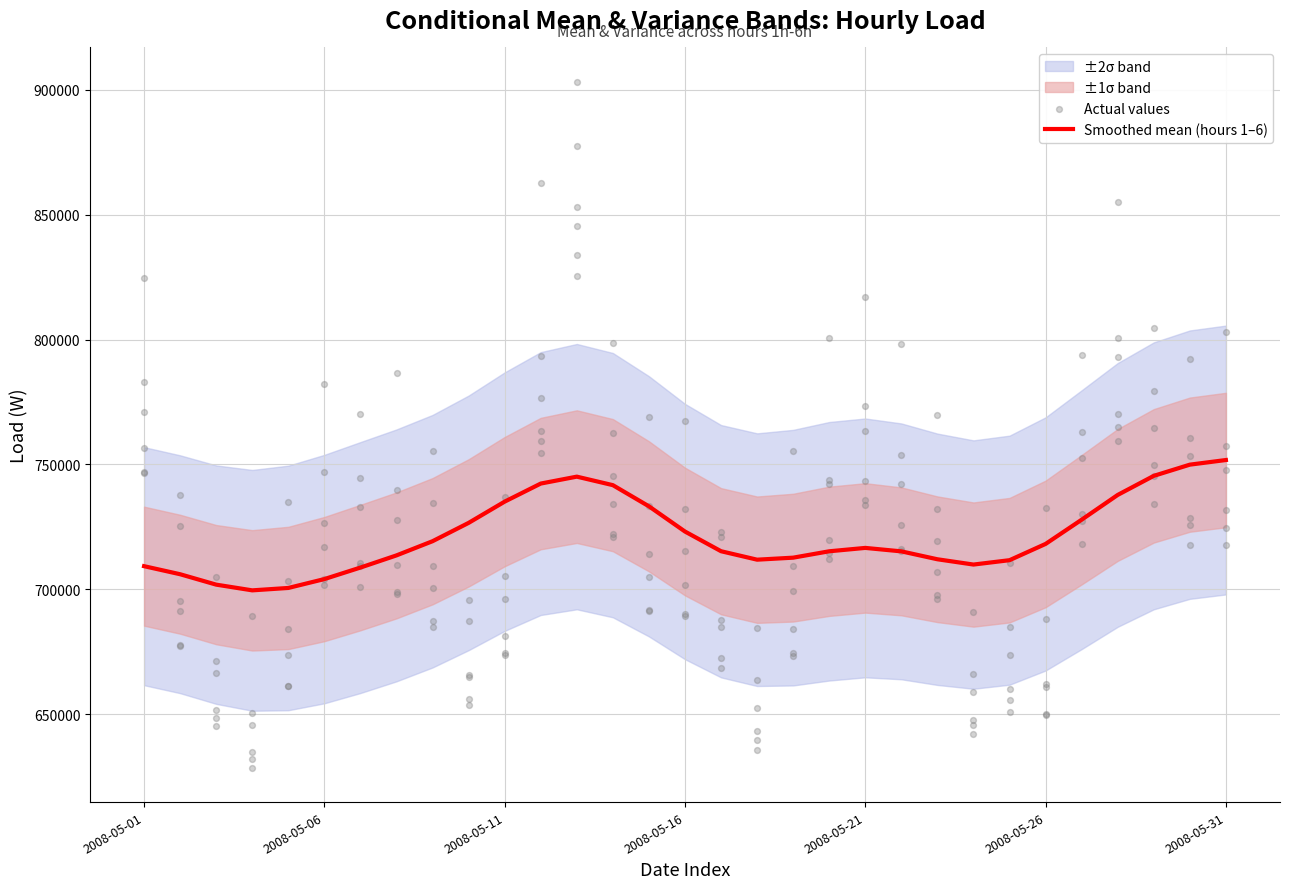

Which series contains the highest Y value?

Actual values